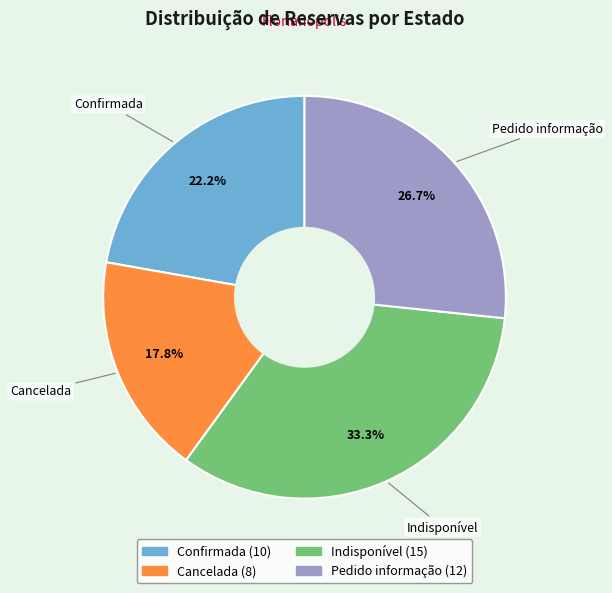

To the nearest percent, what percentage of the pie is Cancelada?

18%